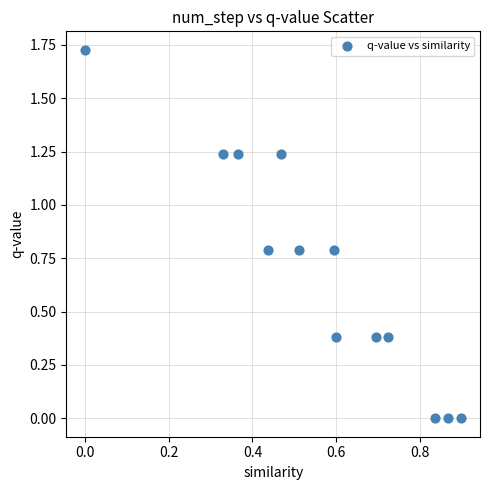

What is the range of X values (max minus min)?

0.9